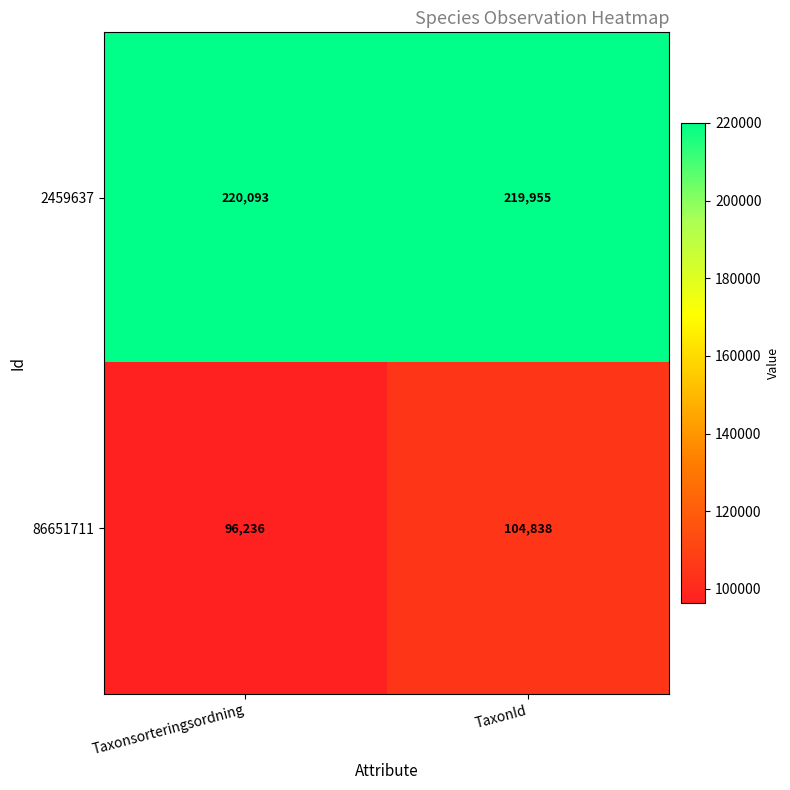

What is the difference between the 86651711 values at TaxonId and Taxonsorteringsordning?

8602